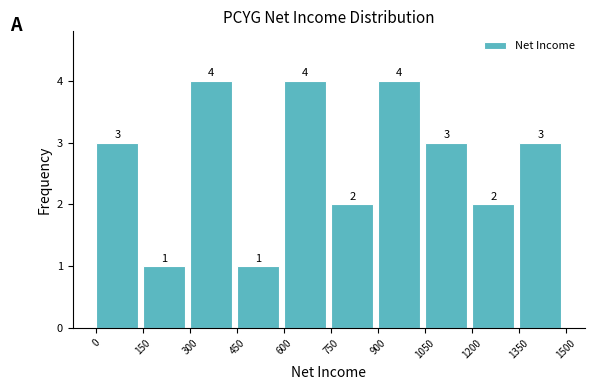

Reading left to right, transcribe this chart: for each bar, give the range it covers on the x-axis and its height.

0 to 150: 3
150 to 300: 1
300 to 450: 4
450 to 600: 1
600 to 750: 4
750 to 900: 2
900 to 1050: 4
1050 to 1200: 3
1200 to 1350: 2
1350 to 1500: 3